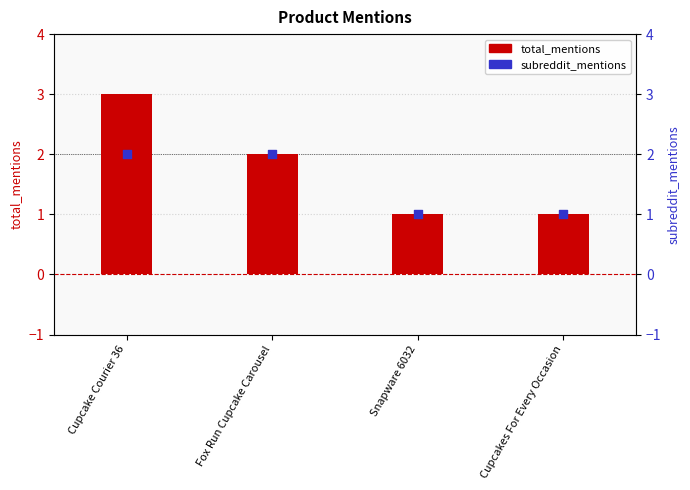

What is the total value across all series at Fox Run Cupcake Carousel?

4